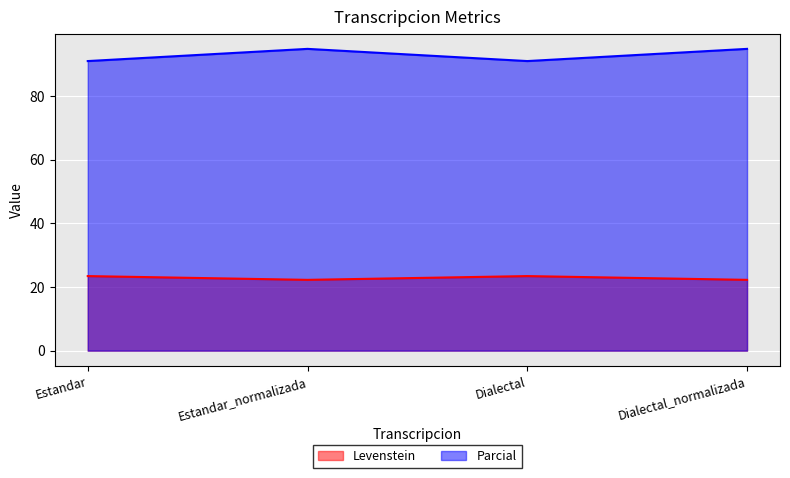

What is the total value across all series at Dialectal_normalizada?

117.0